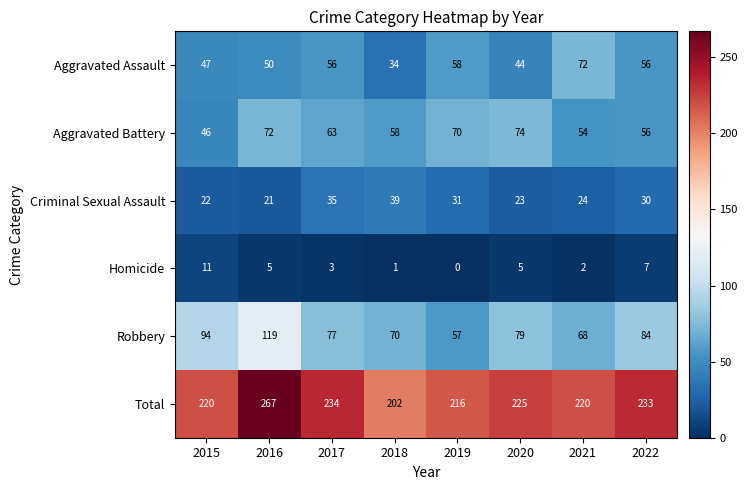

How many data points does each series have?

8